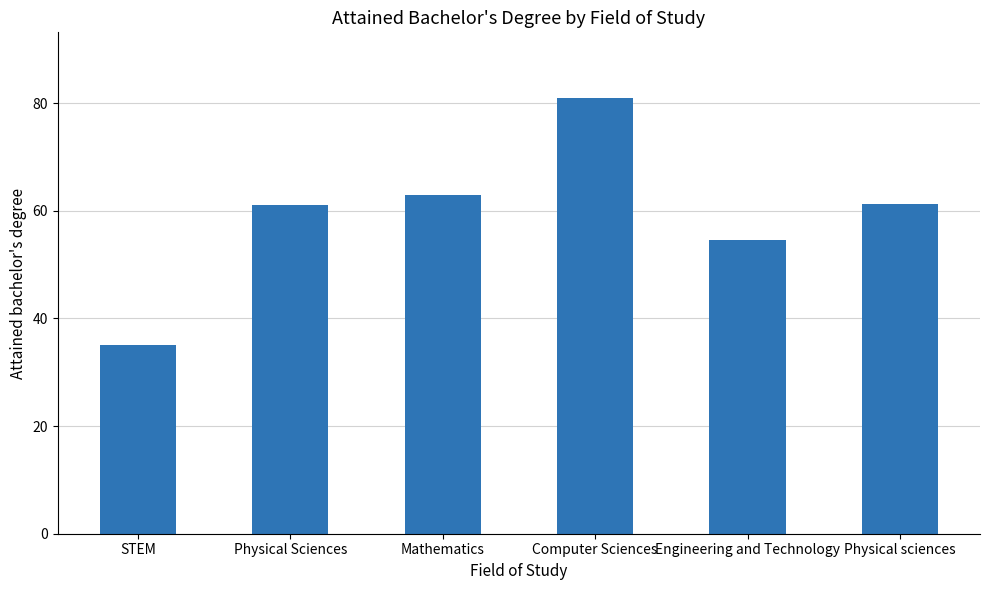

What is the value of the 4th bar from the left?

81.0